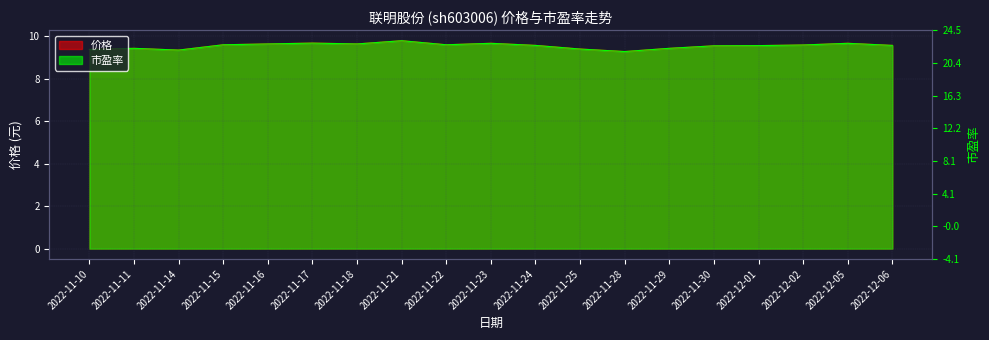

Is the value of 价格 at 2022-11-21 greater than the value of 市盈率 at 2022-12-06?

Yes